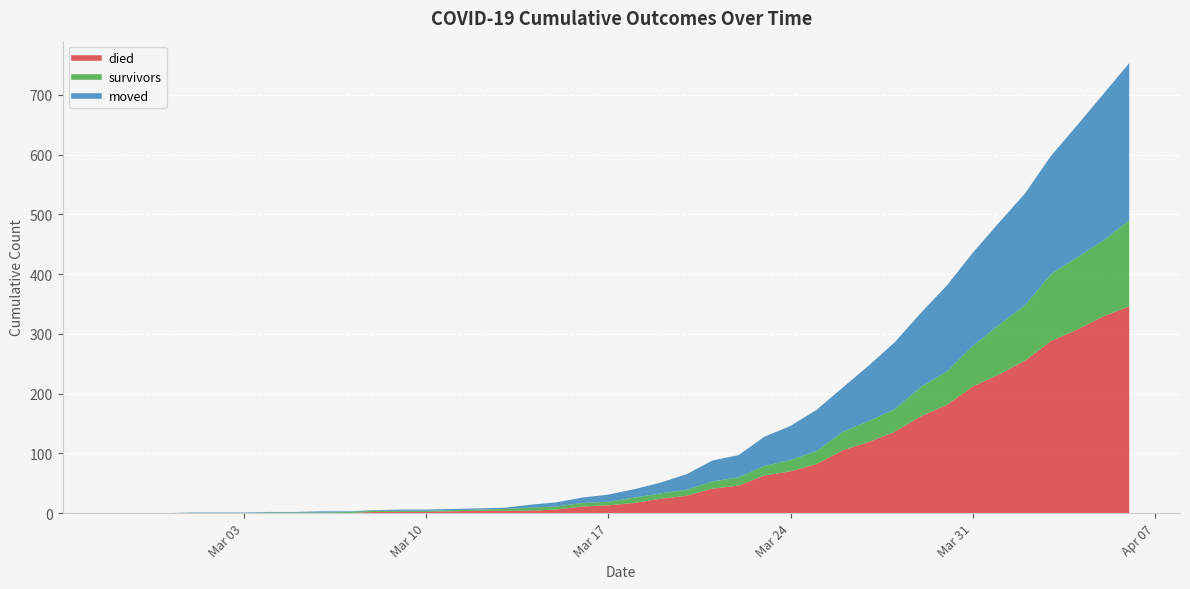

Where is died nearest to the value 173?

2020-03-30